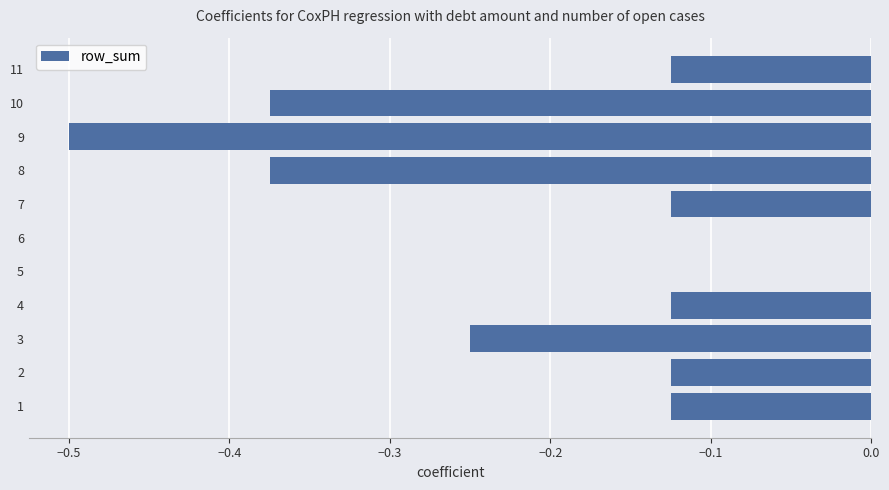

What is the sum of the values at 1 and 8?

-0.5